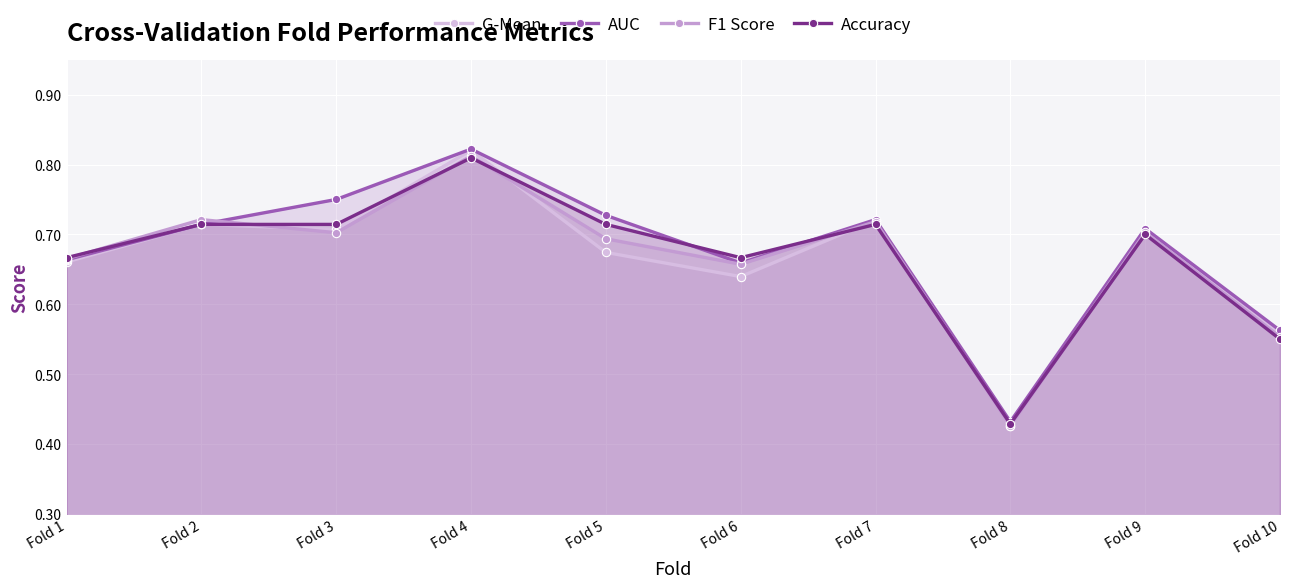

At which category is the sum across all series the highest?

Fold 4